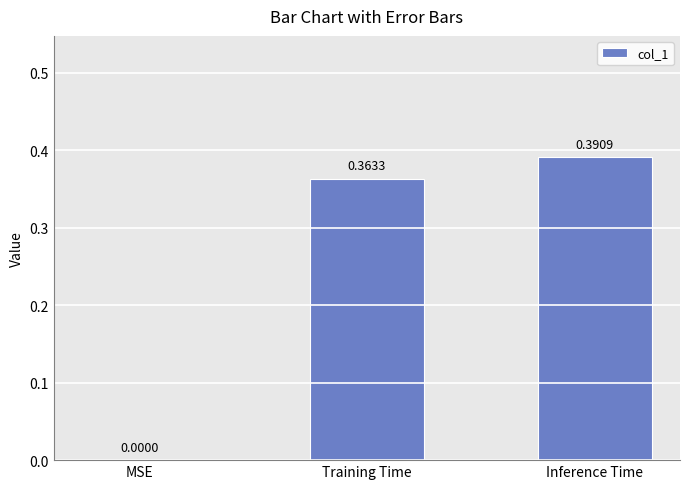

What is the change in value from MSE to Training Time?

+0.4